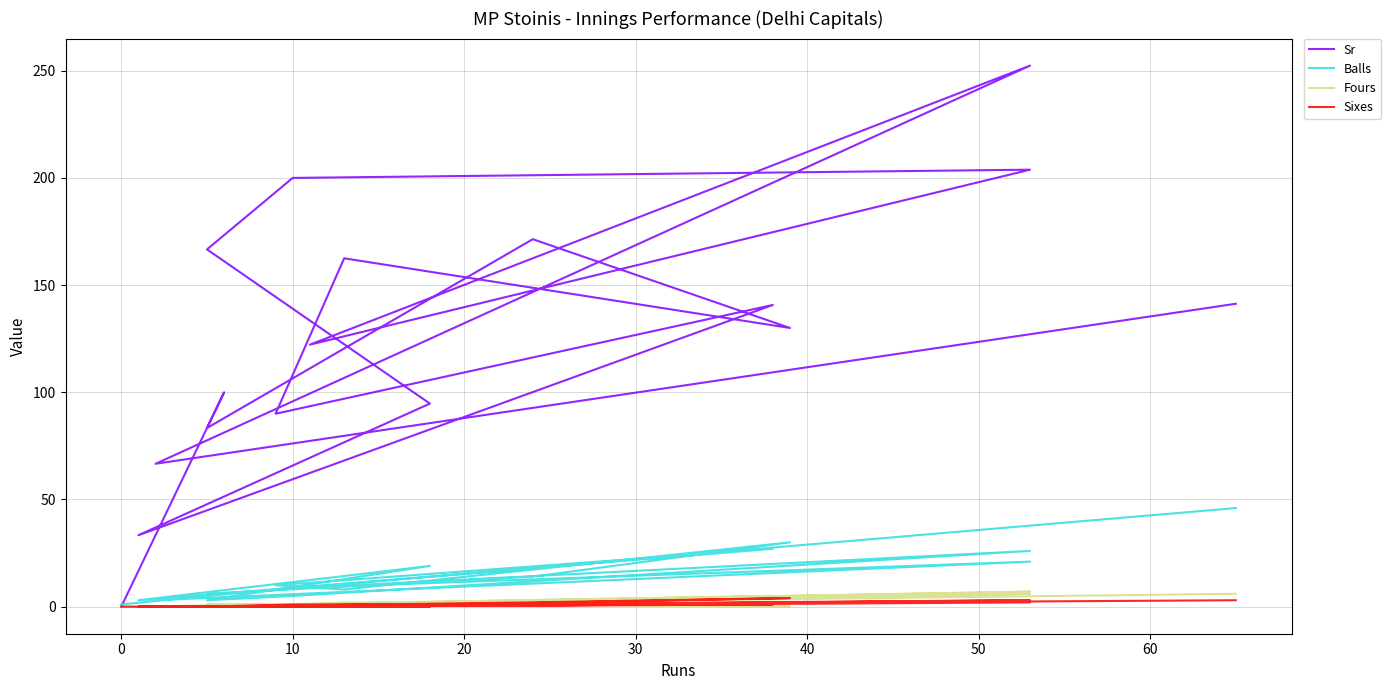

Which series has the largest range (max minus min)?

Sr